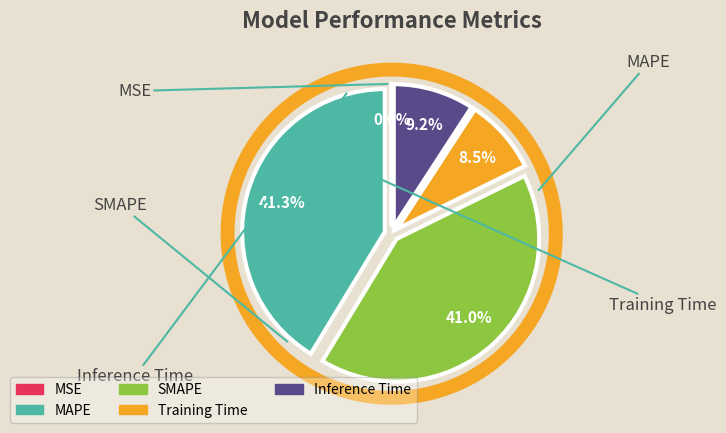

Between Training Time and MAPE, which is larger?

MAPE